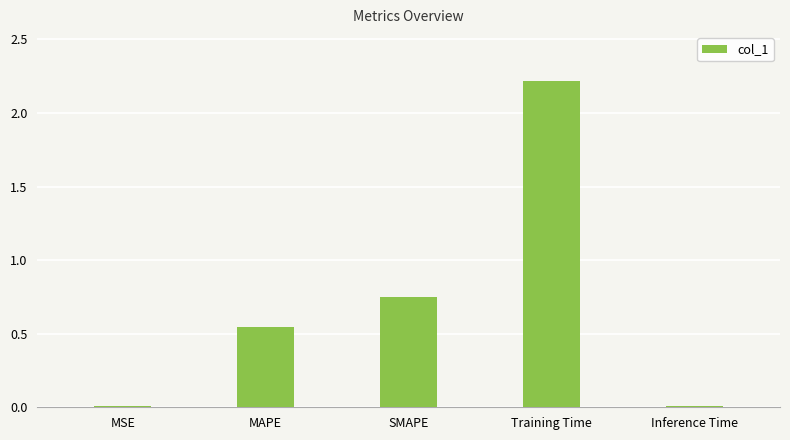

Read the value at Training Time.

2.2